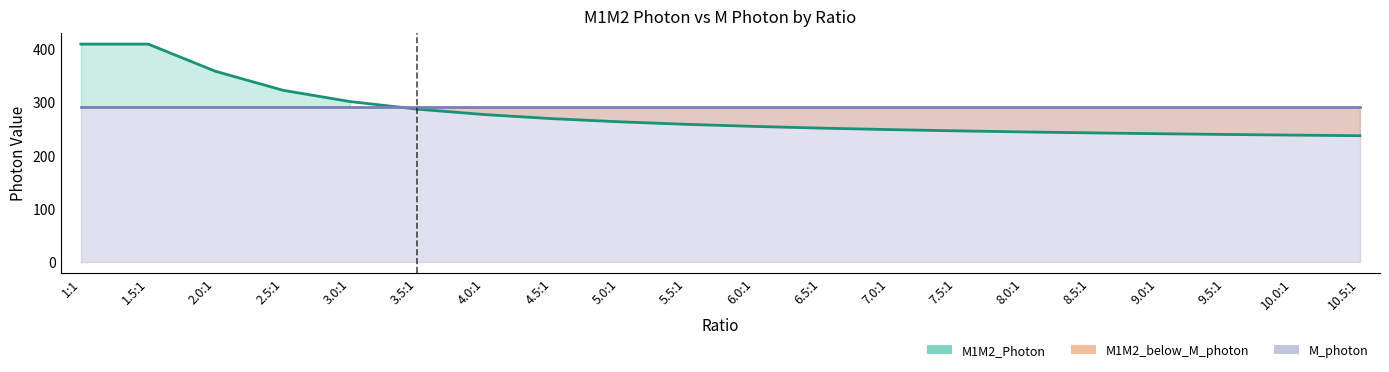

Reading left to right, extract all data points from this chart.

408.6	408.6	357.6	322.1	300.8	286.6	276.4	268.8	262.9	258.1	254.3	251.0	248.3	245.9	243.9	242.1	240.6	239.2	237.9	236.8